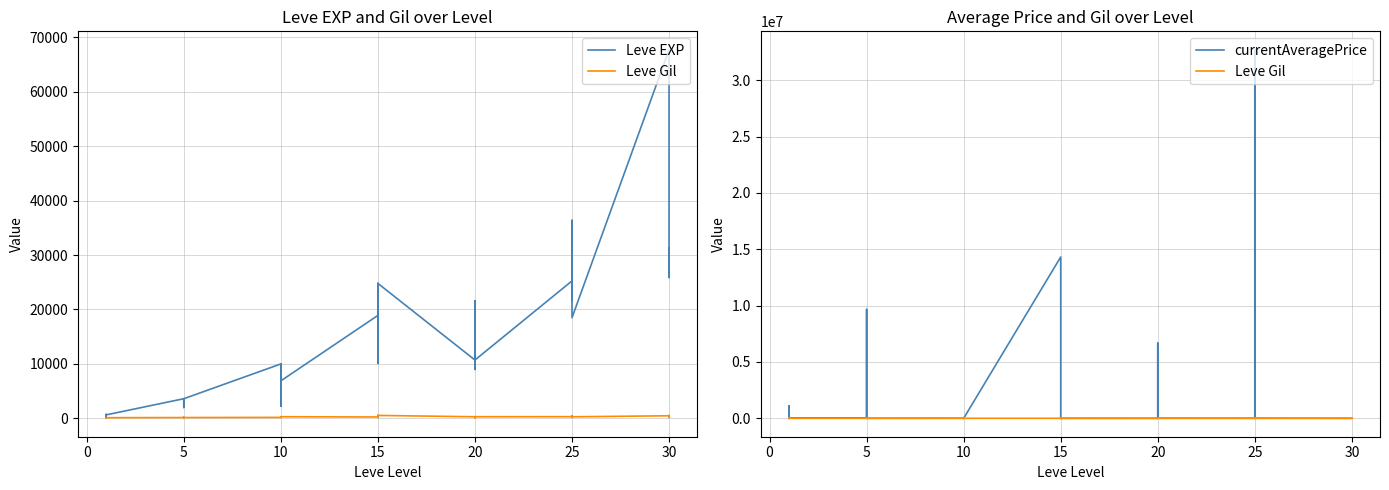

How many lines are shown in the chart?

3